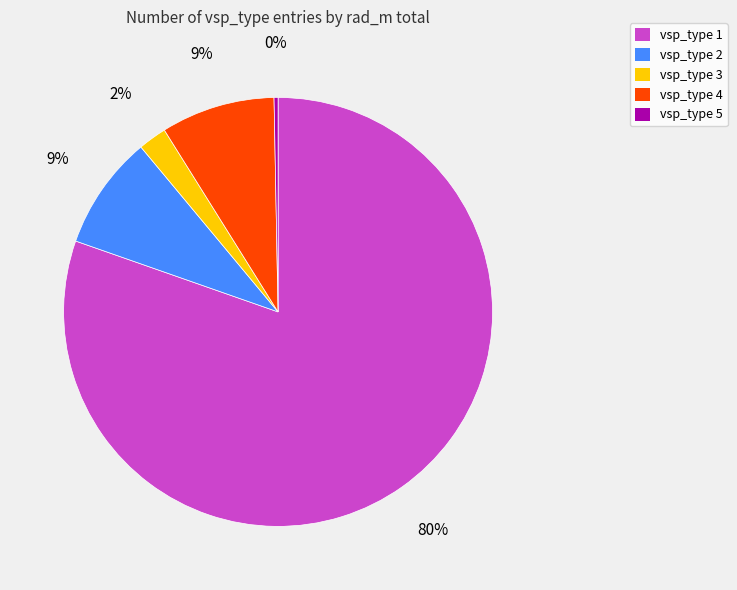

Combined, do vsp_type 5 and vsp_type 4 account for over 50%?

No